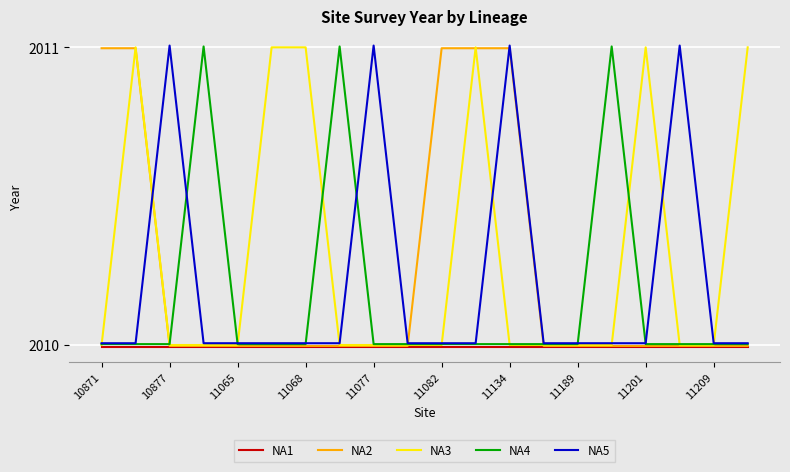

Which series has the largest total across all categories?

NA3